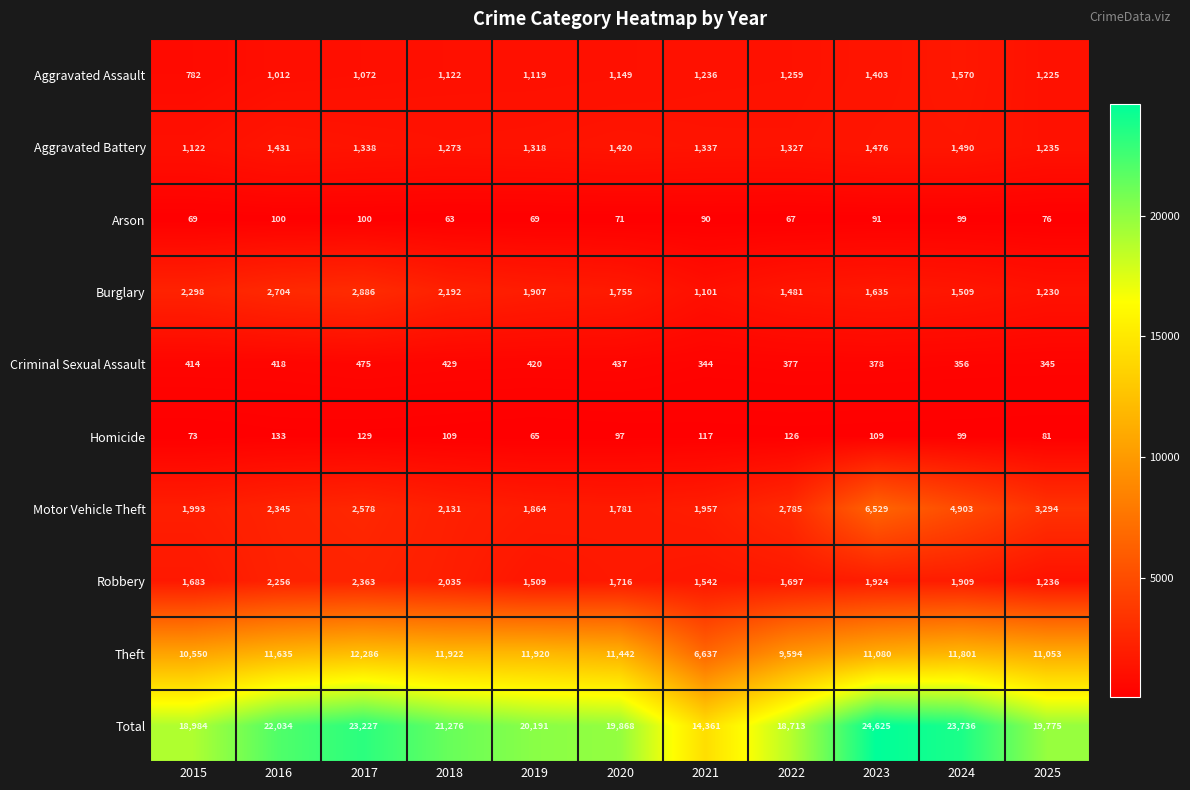

List the series in order of their peak value, highest first.

Total, Theft, Motor Vehicle Theft, Burglary, Robbery, Aggravated Assault, Aggravated Battery, Criminal Sexual Assault, Homicide, Arson